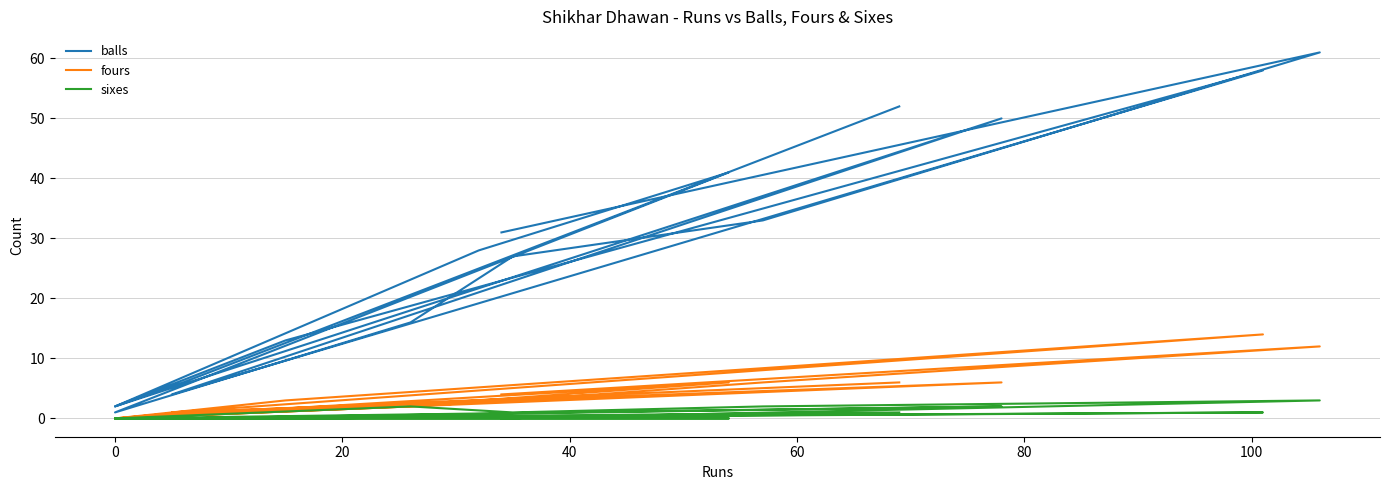

What is the difference between the maximum and minimum values in the fours series?

14